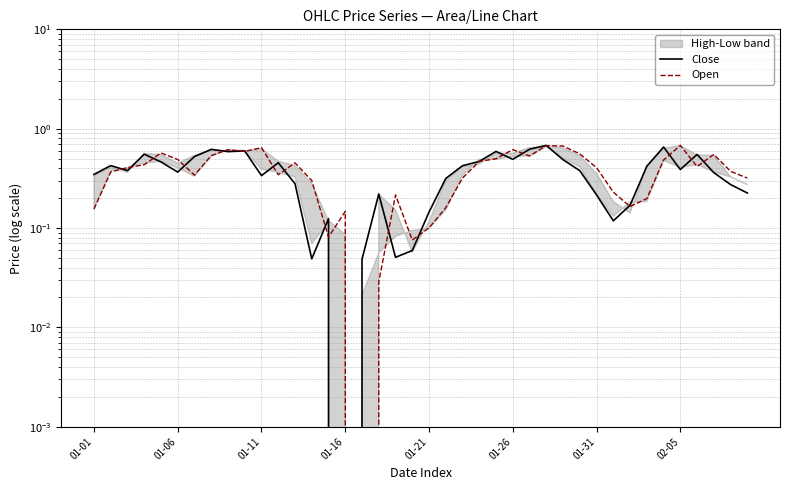

The Close series shows 0.2 at 17. True or false?

True